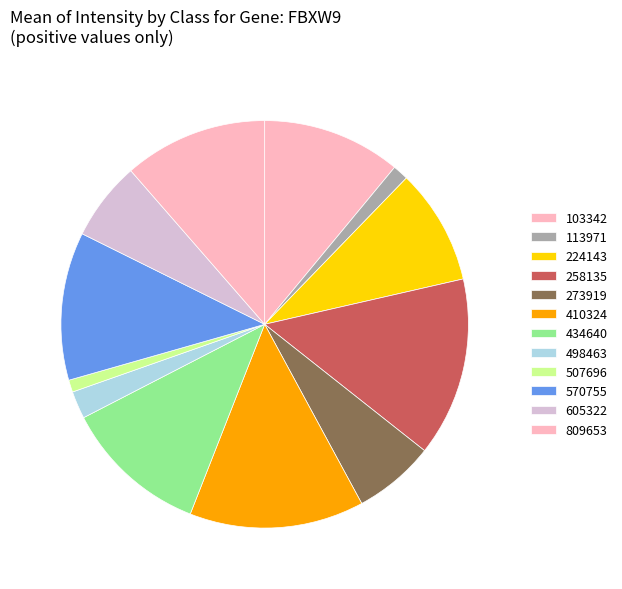

How many slices are in this pie chart?

12